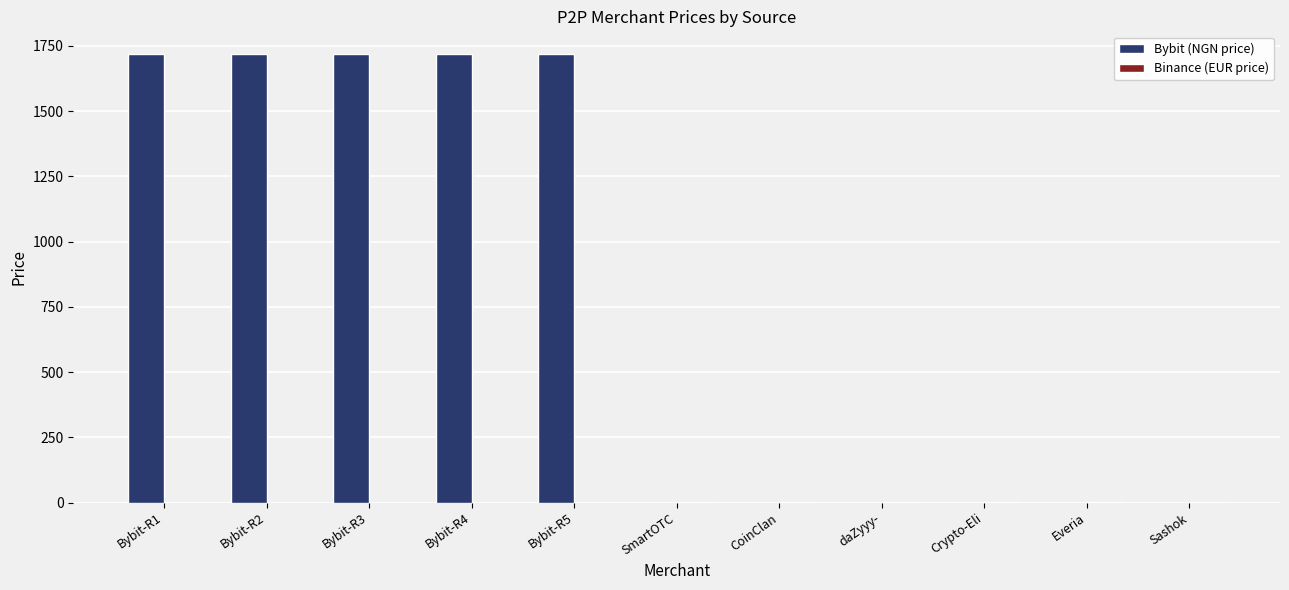

Which series has the largest total across all categories?

Bybit (NGN price)